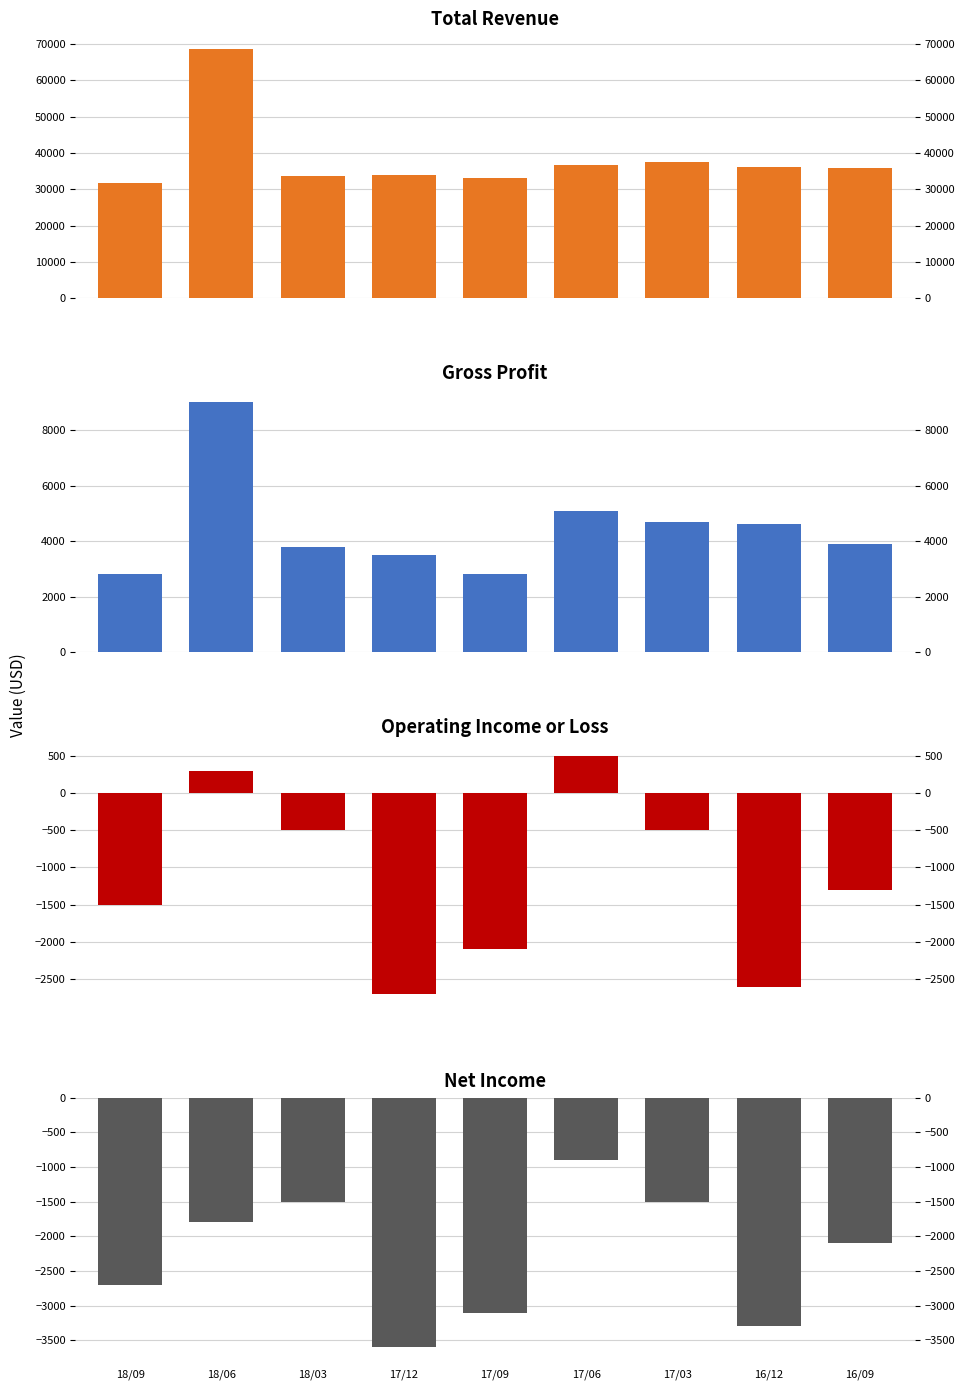

Is it true that Gross Profit equals 3900 at 16/09?

True